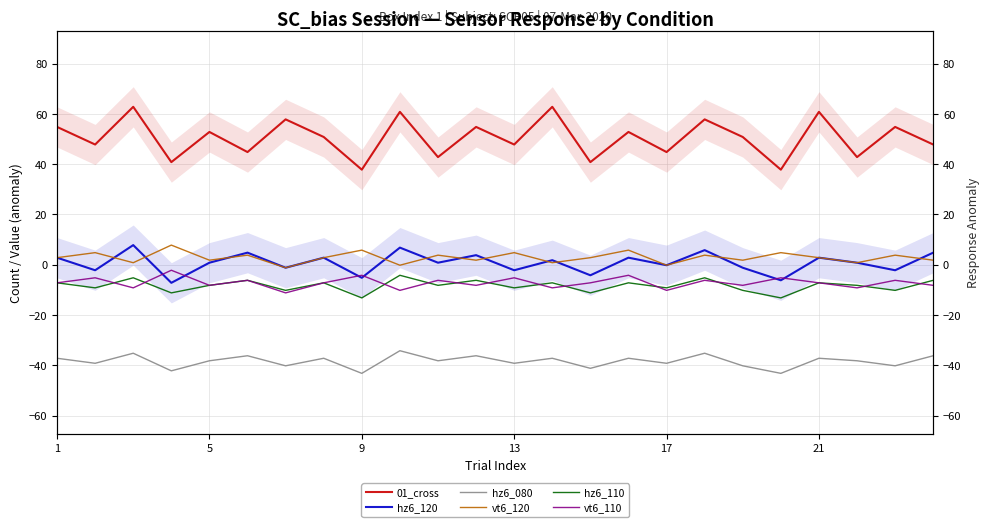

What is the sum of all hz6_110 values?

-201.0